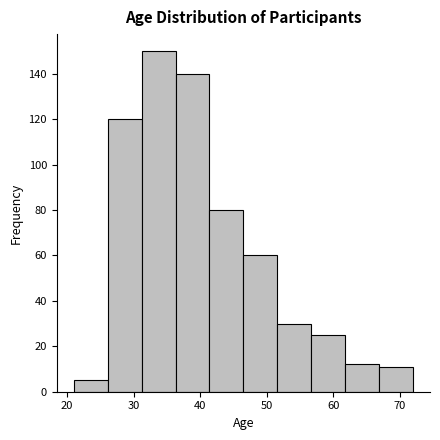

What is the height of the bar covering 41.4 to 46.5 on the x-axis? Neither the bar edges nor the heights are printed on the chart, so give them approximately, as read against the axes.

80